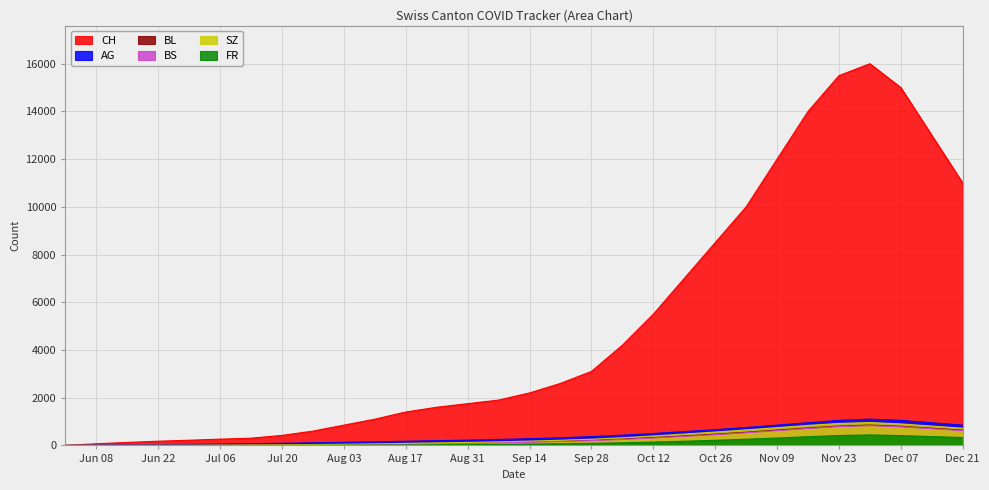

How many data points in BL are less than 155?

15